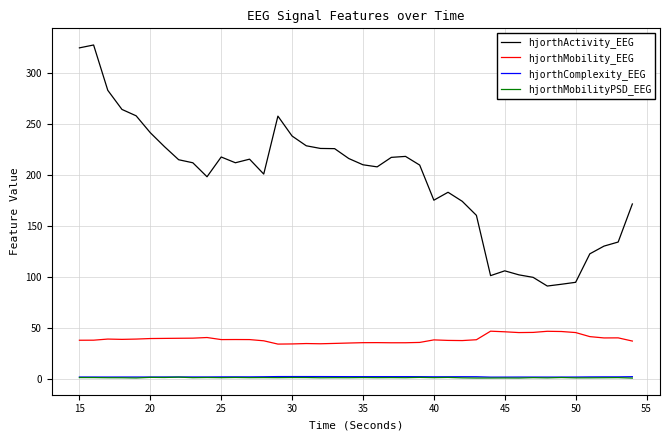

Which series has the largest total across all categories?

hjorthActivity_EEG